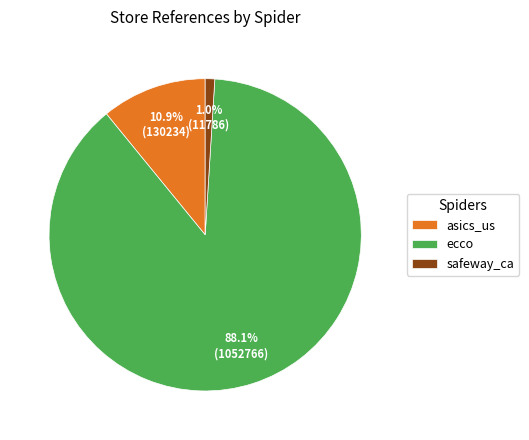

Which has a higher value, safeway_ca or asics_us?

asics_us